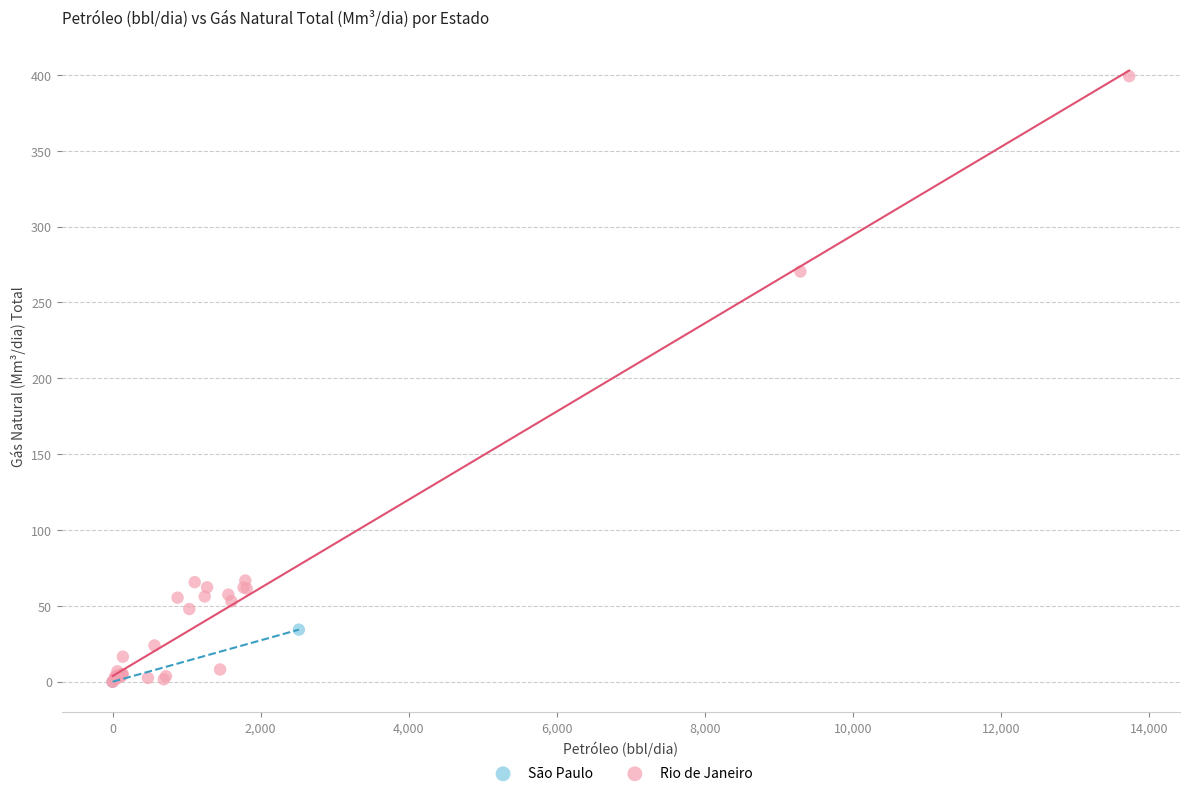

What are all the series names shown in the legend?

São Paulo, Rio de Janeiro